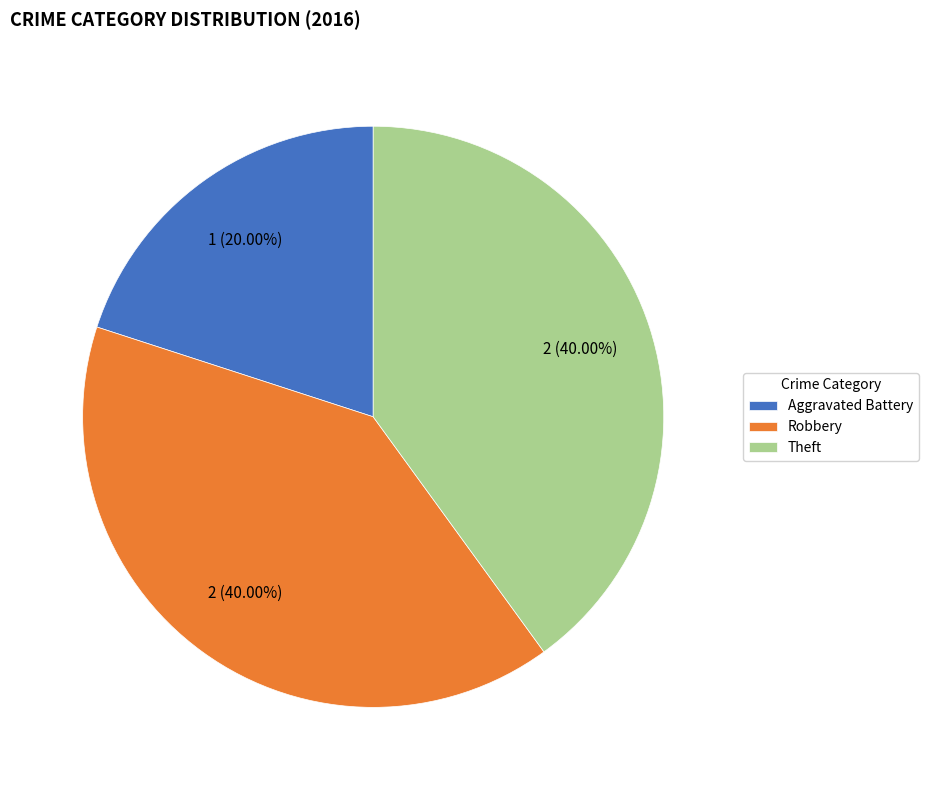

Between Robbery and Aggravated Battery, which is larger?

Robbery